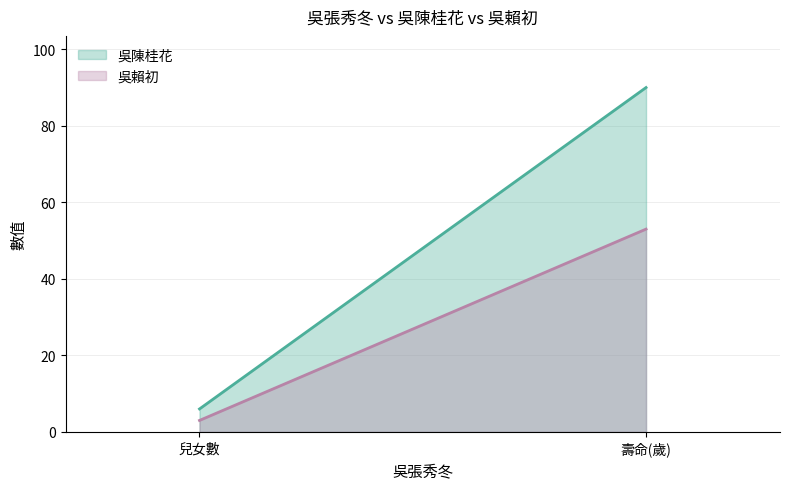

Count the 吳陳桂花 values in the range 6 to 90.

2